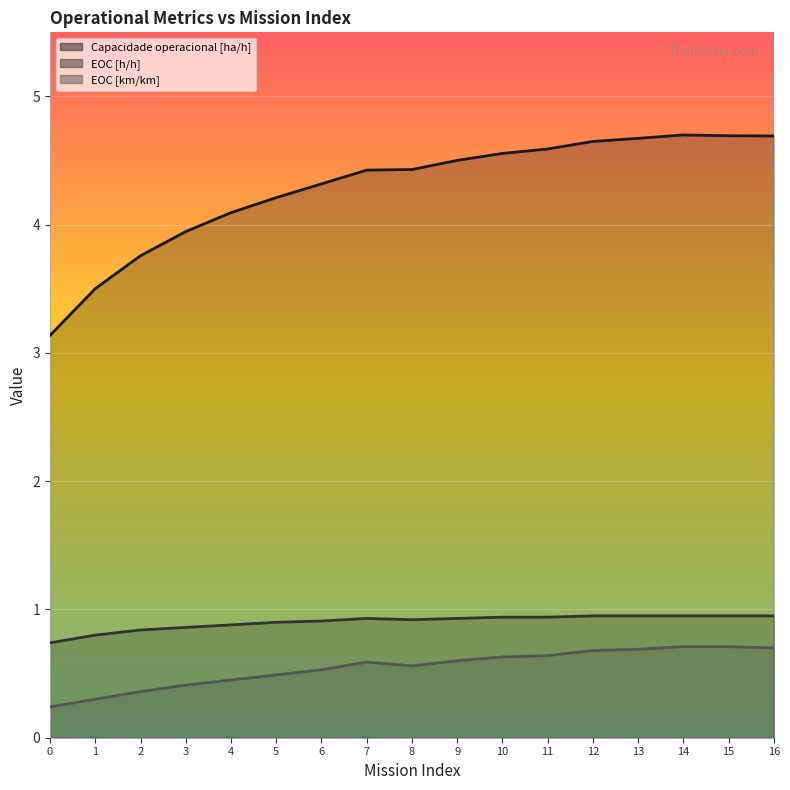

The Capacidade operacional [ha/h] series shows 7.9 at 11. True or false?

False